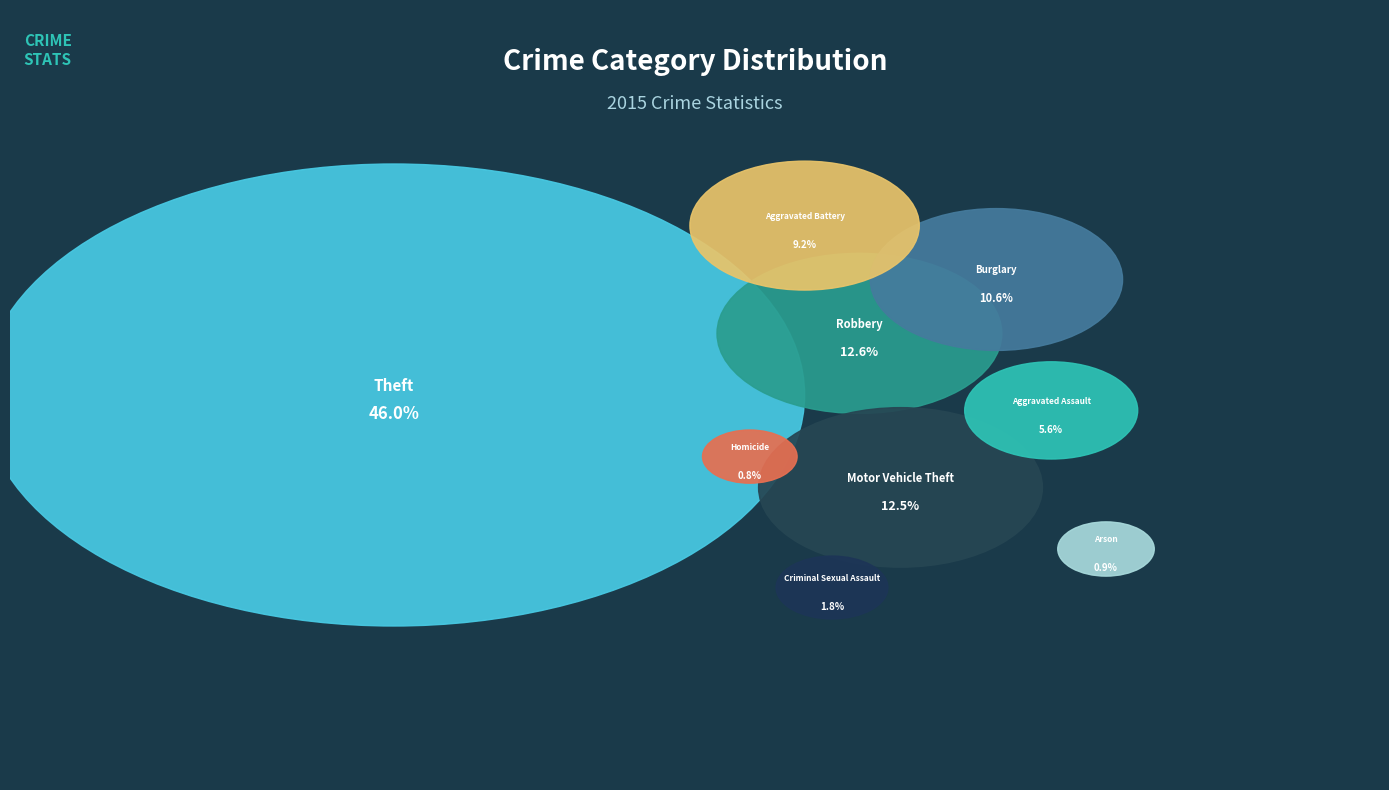

Do Homicide and Aggravated Assault together represent more than half of the pie?

No